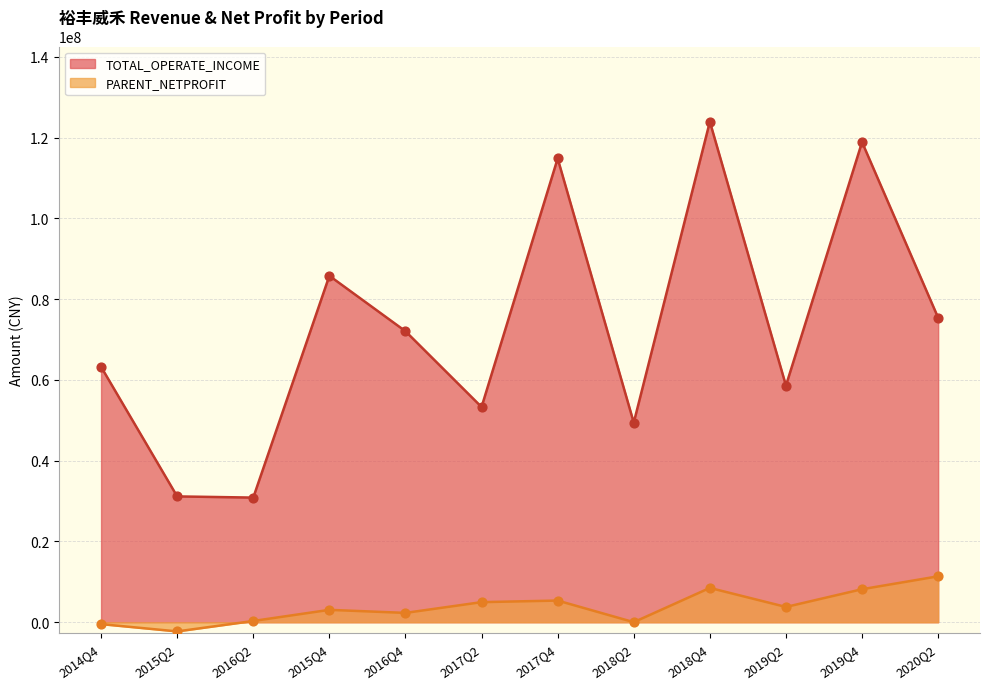

Is the value of PARENT_NETPROFIT at 2015Q4 greater than the value of TOTAL_OPERATE_INCOME at 2017Q2?

No